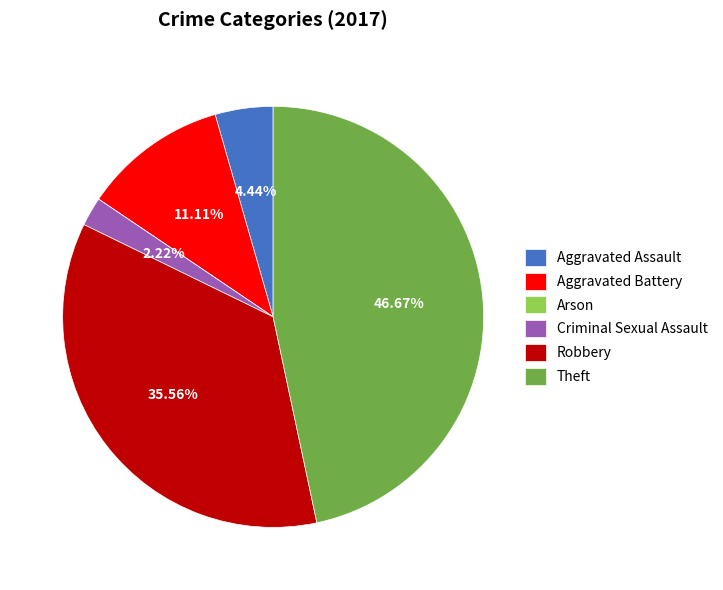

To the nearest percent, what is the difference between the Theft and Aggravated Assault slice percentages?

42%